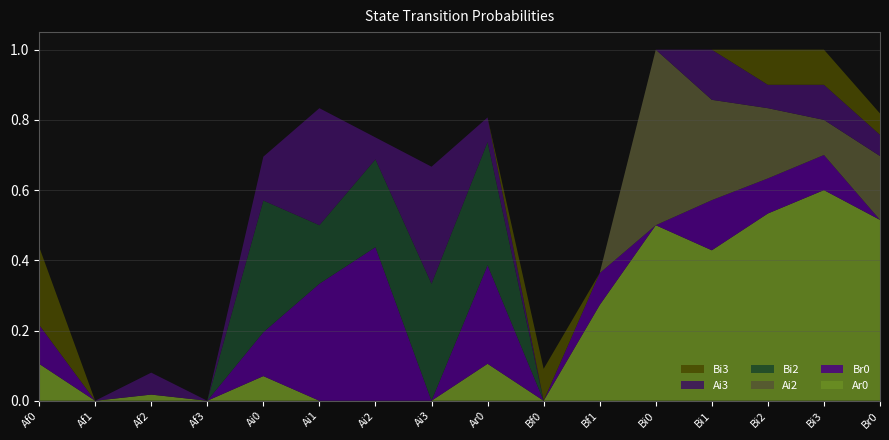

Reading right to left, what are all the values shown in this chart?

Ar0: Br0=0.5	Bi3=0.6	Bi2=0.5	Bi1=0.4	Bi0=0.5	Bf1=0.3	Bf0=0.0	Ar0=0.1	Ai3=0.0	Ai2=0.0	Ai1=0.0	Ai0=0.1	Af3=0.0	Af2=0.0	Af1=0.0	Af0=0.1
Br0: Br0=0.0	Bi3=0.1	Bi2=0.1	Bi1=0.1	Bi0=0.0	Bf1=0.1	Bf0=0.0	Ar0=0.3	Ai3=0.0	Ai2=0.4	Ai1=0.3	Ai0=0.1	Af3=0.0	Af2=0.0	Af1=0.0	Af0=0.1
Ai2: Br0=0.2	Bi3=0.1	Bi2=0.2	Bi1=0.3	Bi0=0.5	Bf1=0.0	Bf0=0.0	Ar0=0.0	Ai3=0.0	Ai2=0.0	Ai1=0.0	Ai0=0.0	Af3=0.0	Af2=0.0	Af1=0.0	Af0=0.0
Bi2: Br0=0.0	Bi3=0.0	Bi2=0.0	Bi1=0.0	Bi0=0.0	Bf1=0.0	Bf0=0.0	Ar0=0.4	Ai3=0.3	Ai2=0.2	Ai1=0.2	Ai0=0.4	Af3=0.0	Af2=0.0	Af1=0.0	Af0=0.0
Ai3: Br0=0.1	Bi3=0.1	Bi2=0.1	Bi1=0.1	Bi0=0.0	Bf1=0.0	Bf0=0.0	Ar0=0.1	Ai3=0.3	Ai2=0.1	Ai1=0.3	Ai0=0.1	Af3=0.0	Af2=0.1	Af1=0.0	Af0=0.0
Bi3: Br0=0.1	Bi3=0.1	Bi2=0.1	Bi1=0.0	Bi0=0.0	Bf1=0.0	Bf0=0.1	Ar0=0.0	Ai3=0.0	Ai2=0.0	Ai1=0.0	Ai0=0.0	Af3=0.0	Af2=0.0	Af1=0.0	Af0=0.2